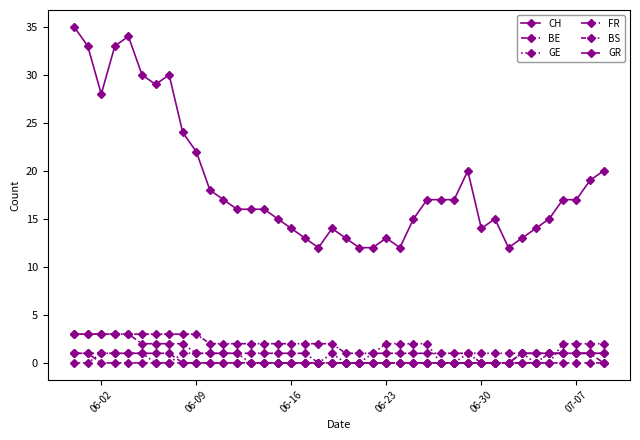

How many categories are shown in the chart?

40